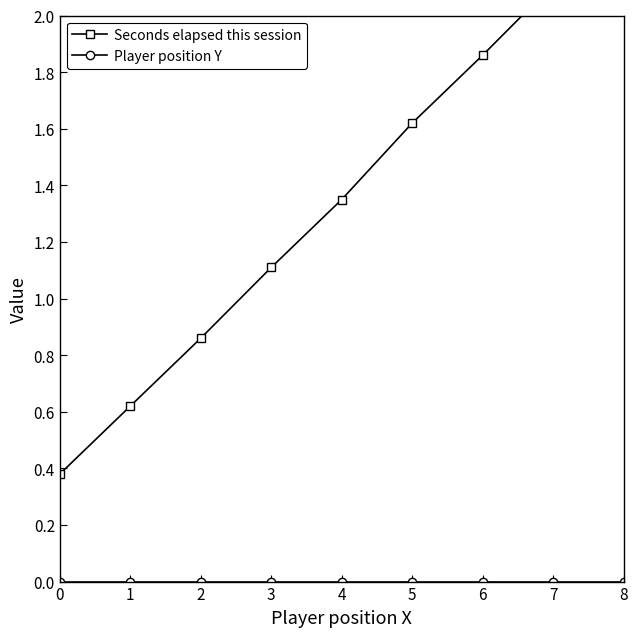

What is the total value across all series at 8?

2.4